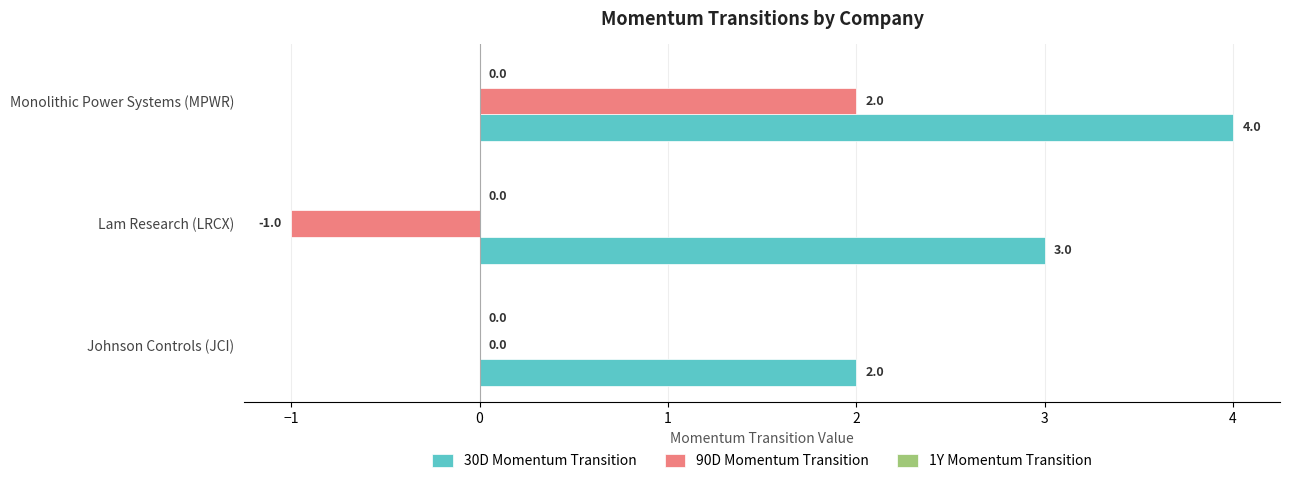

At which label is 30D Momentum Transition closest to 3?

Lam Research (LRCX)